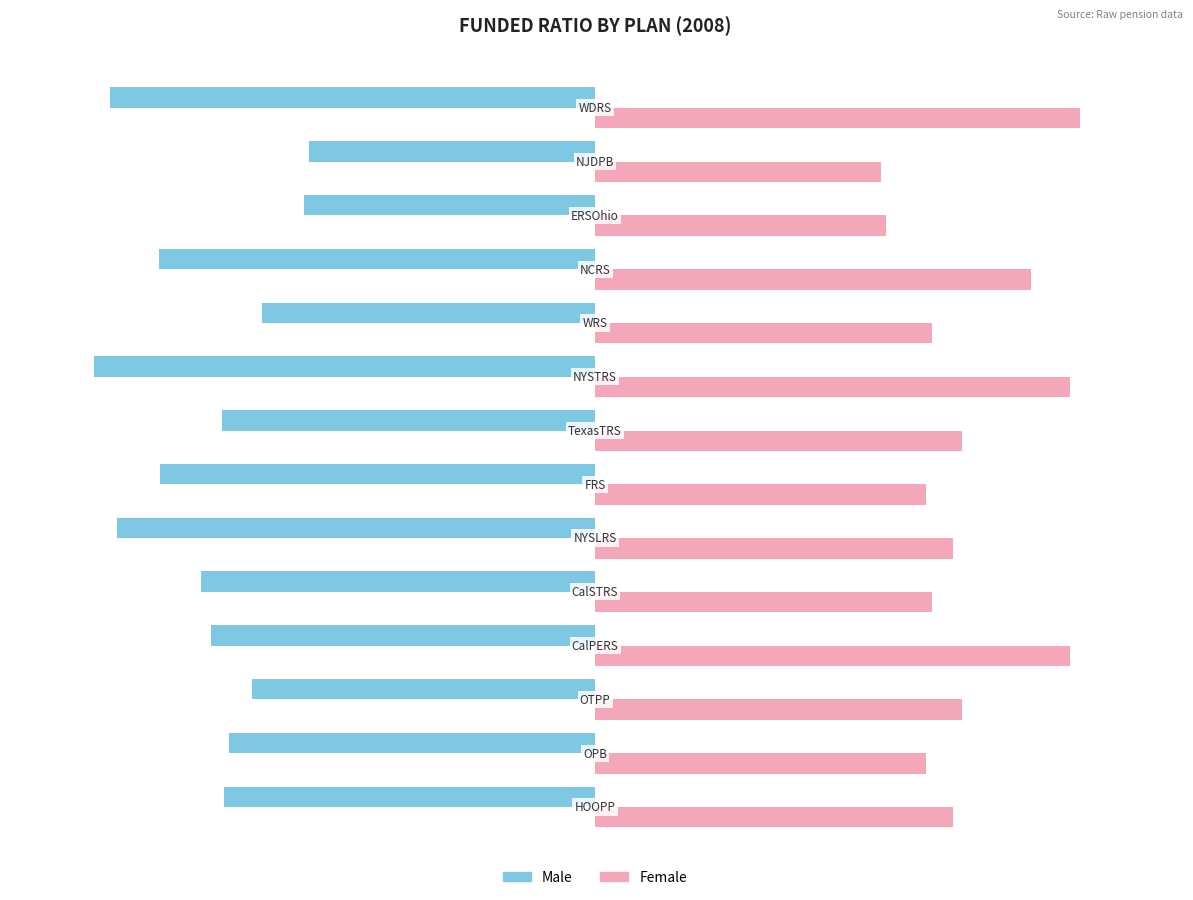

List the series in order of their peak value, lowest first.

Male, Female